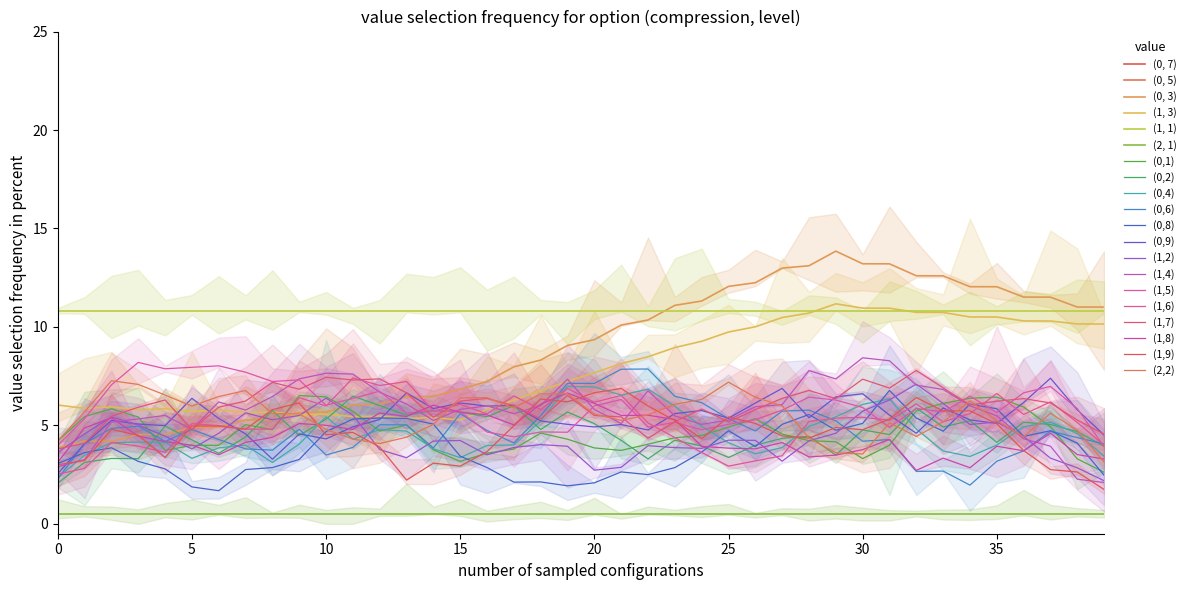

At which category is the sum across all series the highest?

29